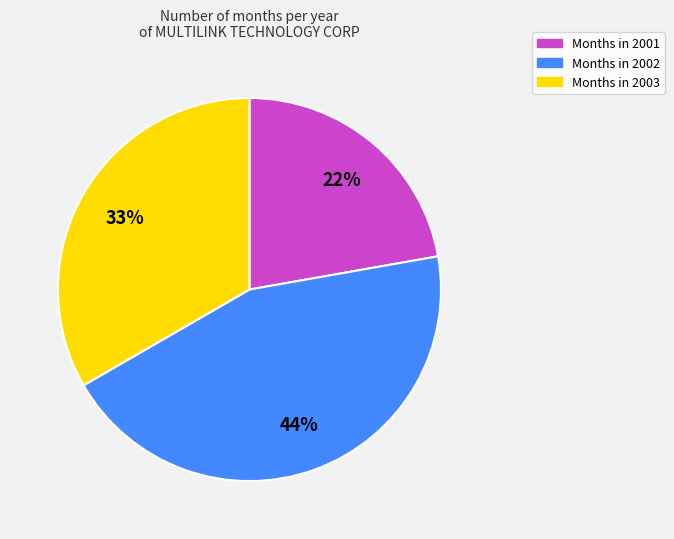

Which has a higher value, Months in 2002 or Months in 2003?

Months in 2002